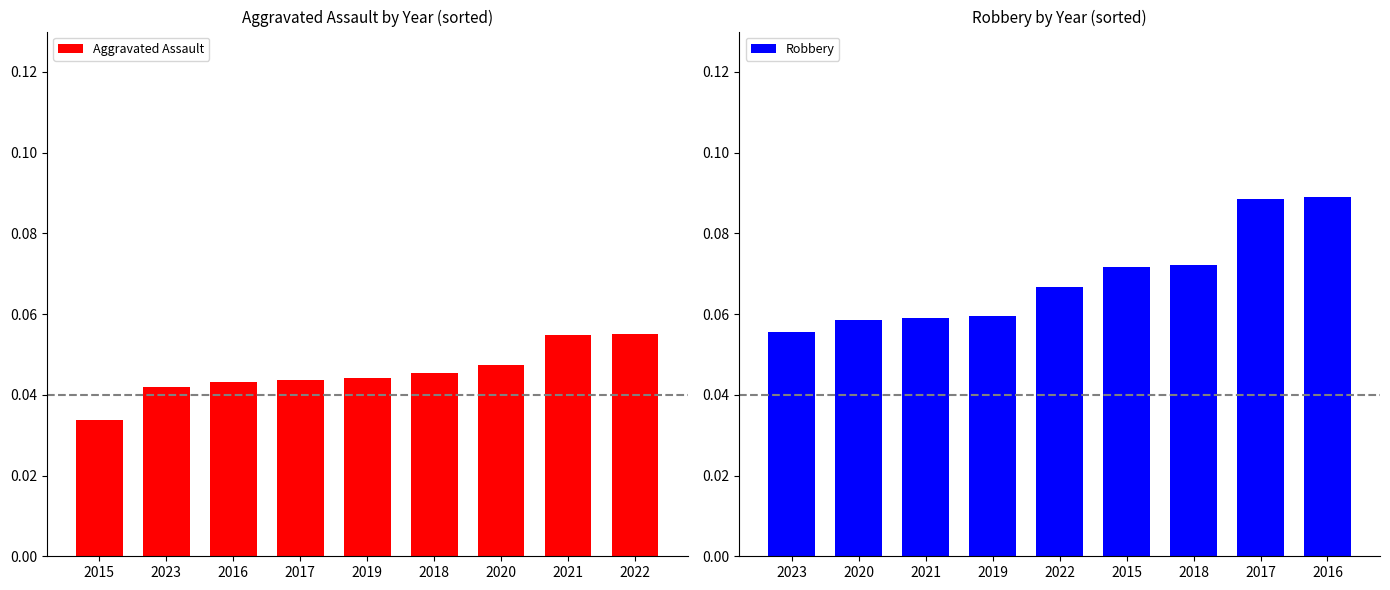

What are all the series names shown in the legend?

Aggravated Assault, Robbery